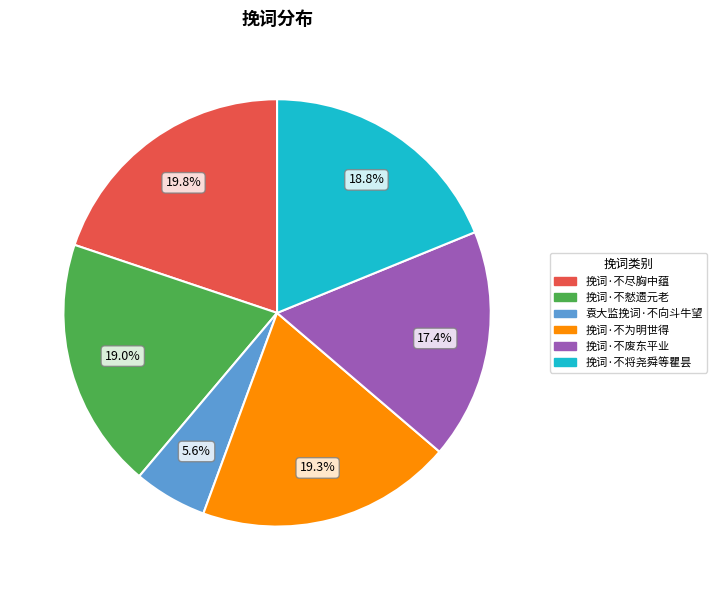

What is the smallest slice in the pie chart?

袁大监挽词·不向斗牛望